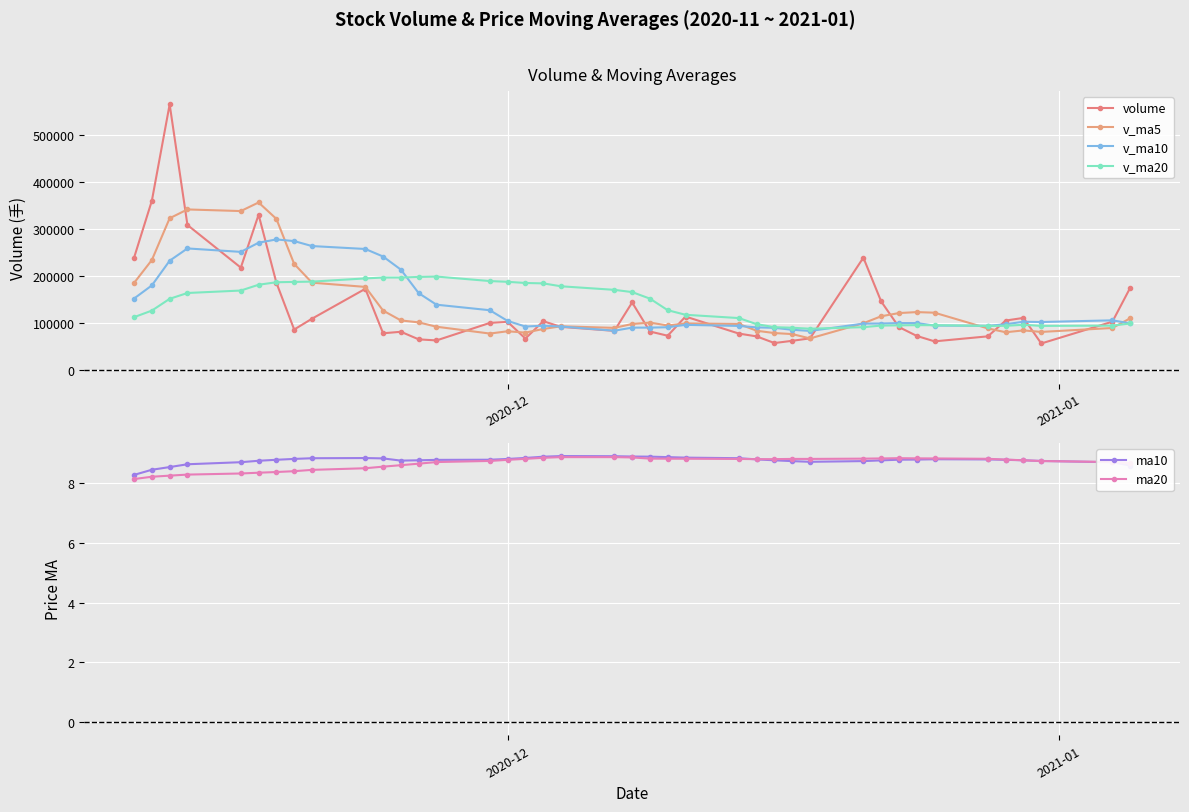

Which series has the largest total across all categories?

v_ma10